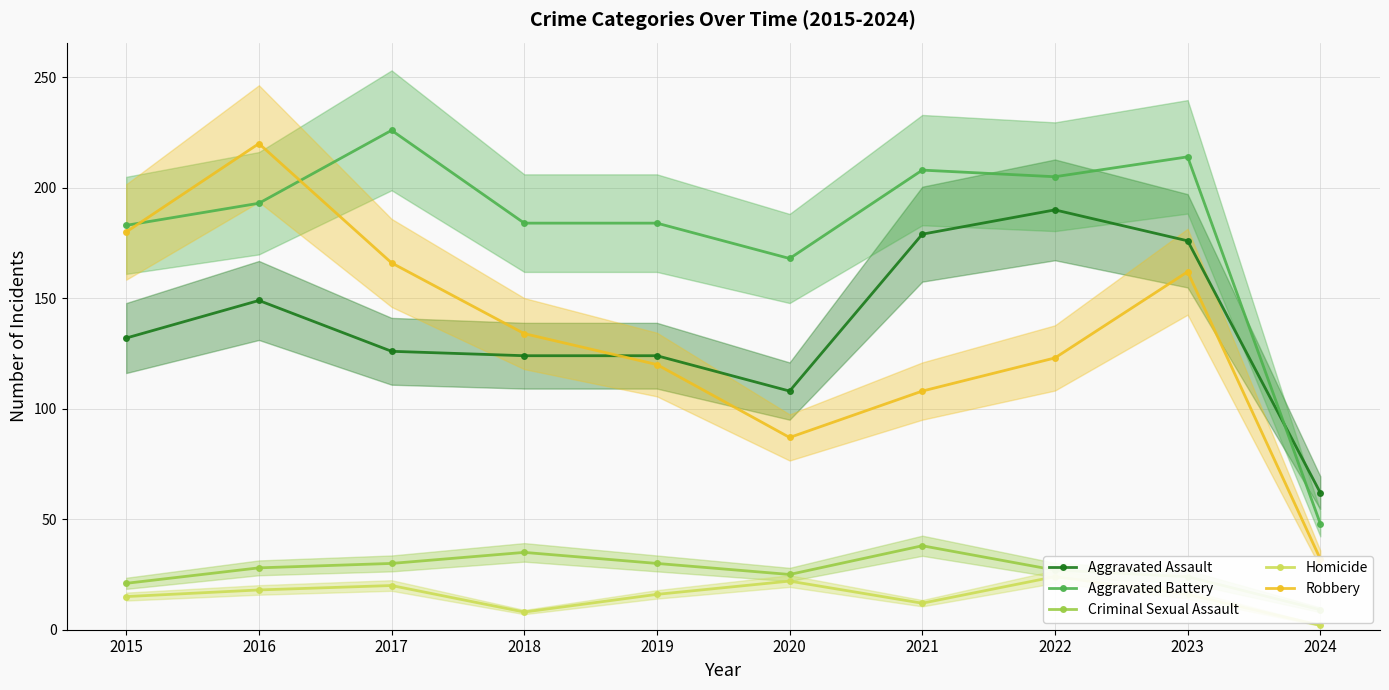

Rank the categories by Robbery value from highest to lowest.

2016, 2015, 2017, 2023, 2018, 2022, 2019, 2021, 2020, 2024